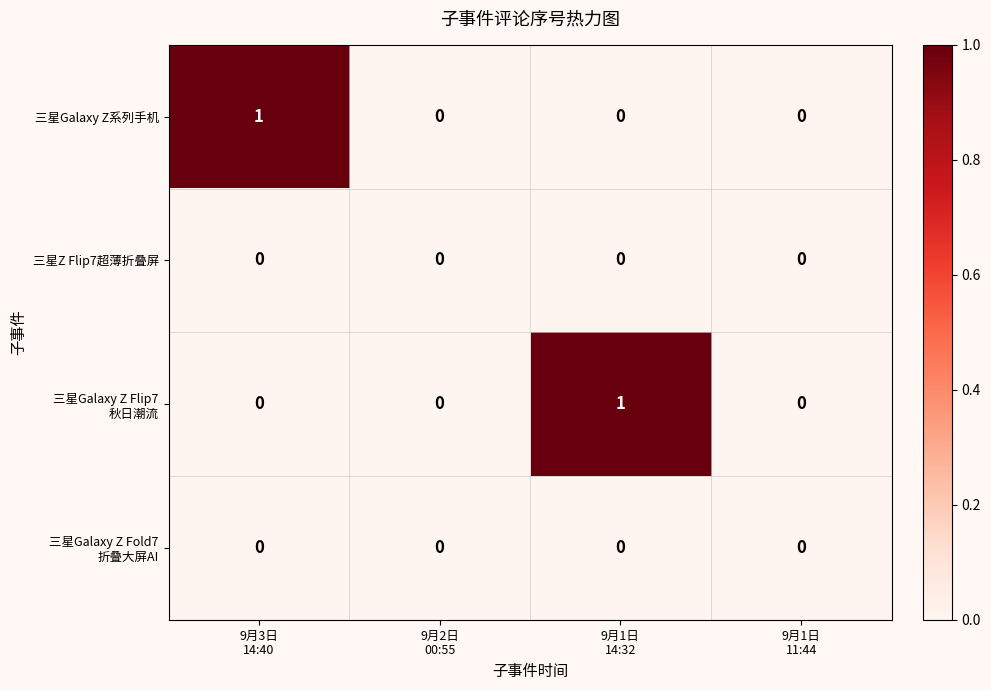

How many 三星Galaxy Z系列手机 values are between 0 and 1?

4